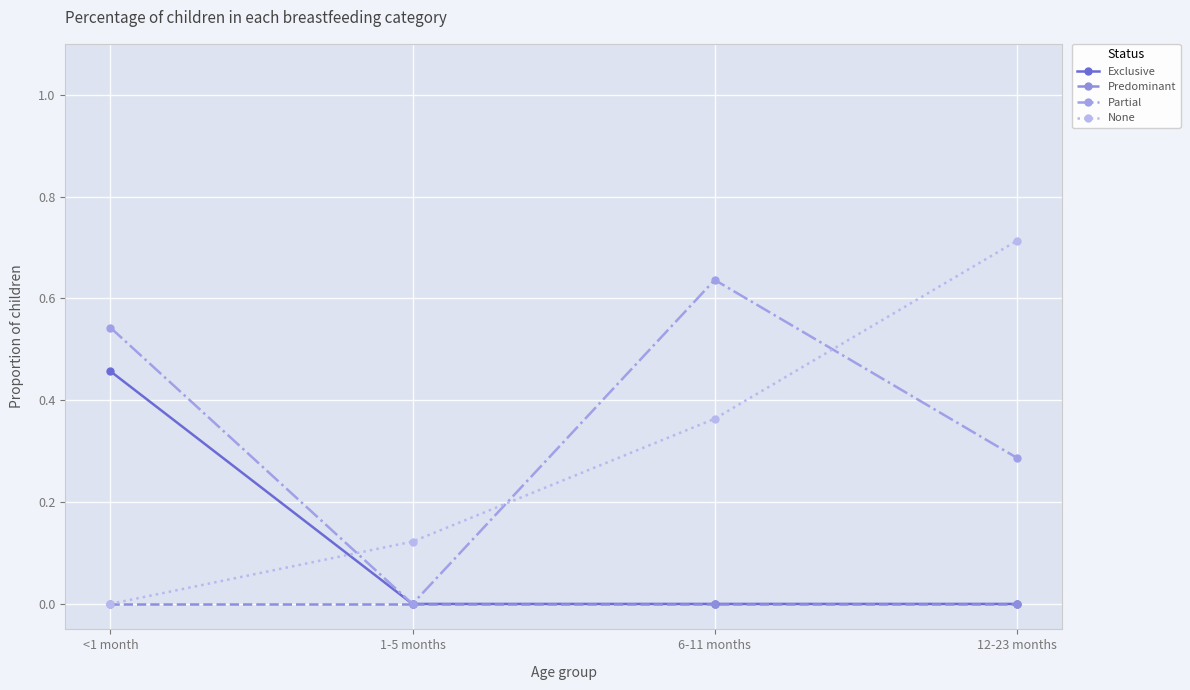

At how many categories does at least one series exceed 0?

4